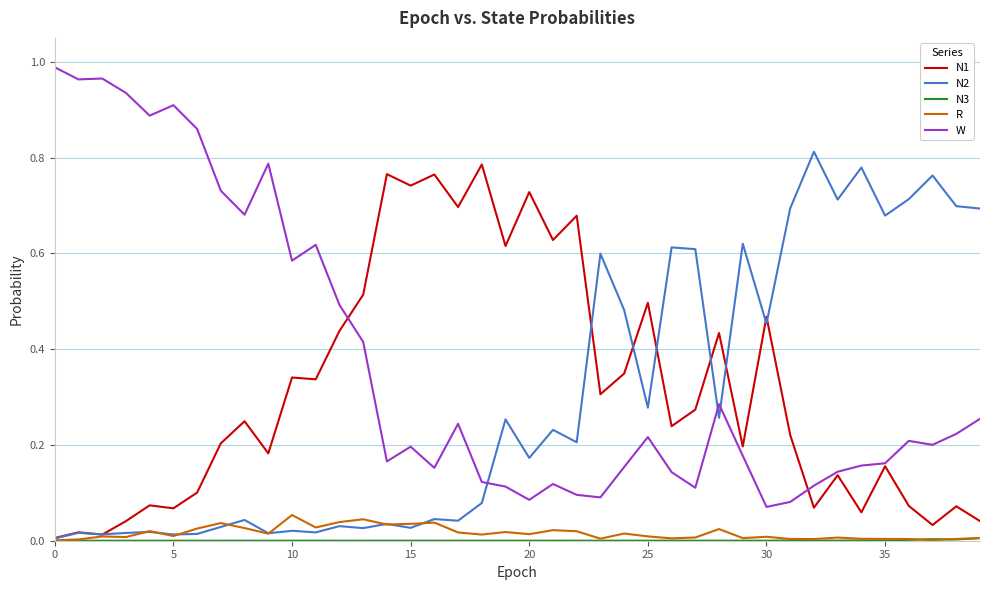

Which series has the largest total across all categories?

W